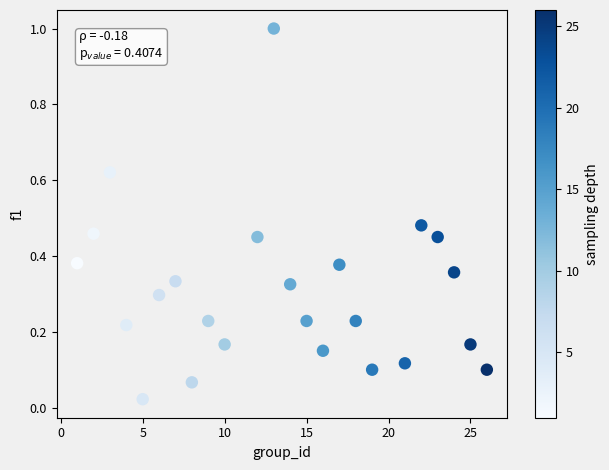

What is the range of X values (max minus min)?

25.0